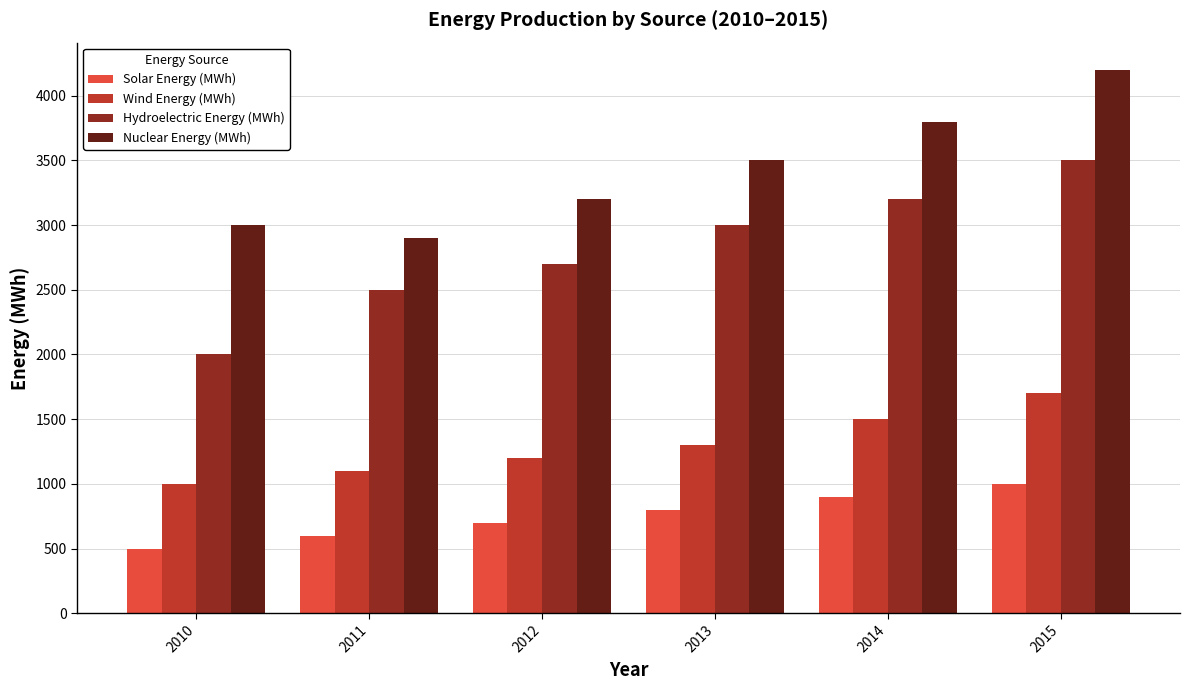

Which series has the widest spread of values?

Hydroelectric Energy (MWh)